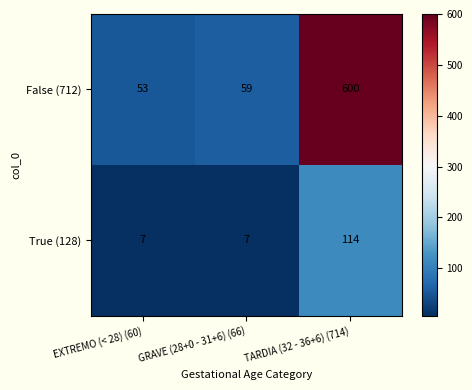

Which category has the highest value in the True (128) series?

TARDIA (32 - 36+6) (714)